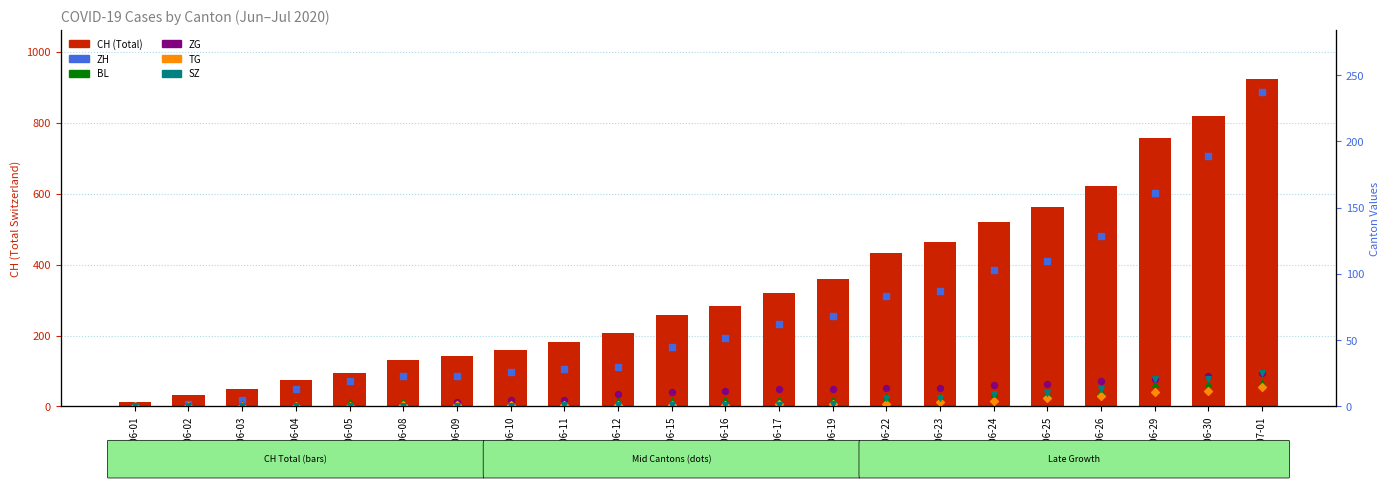

Which series has the largest total across all categories?

CH (total)